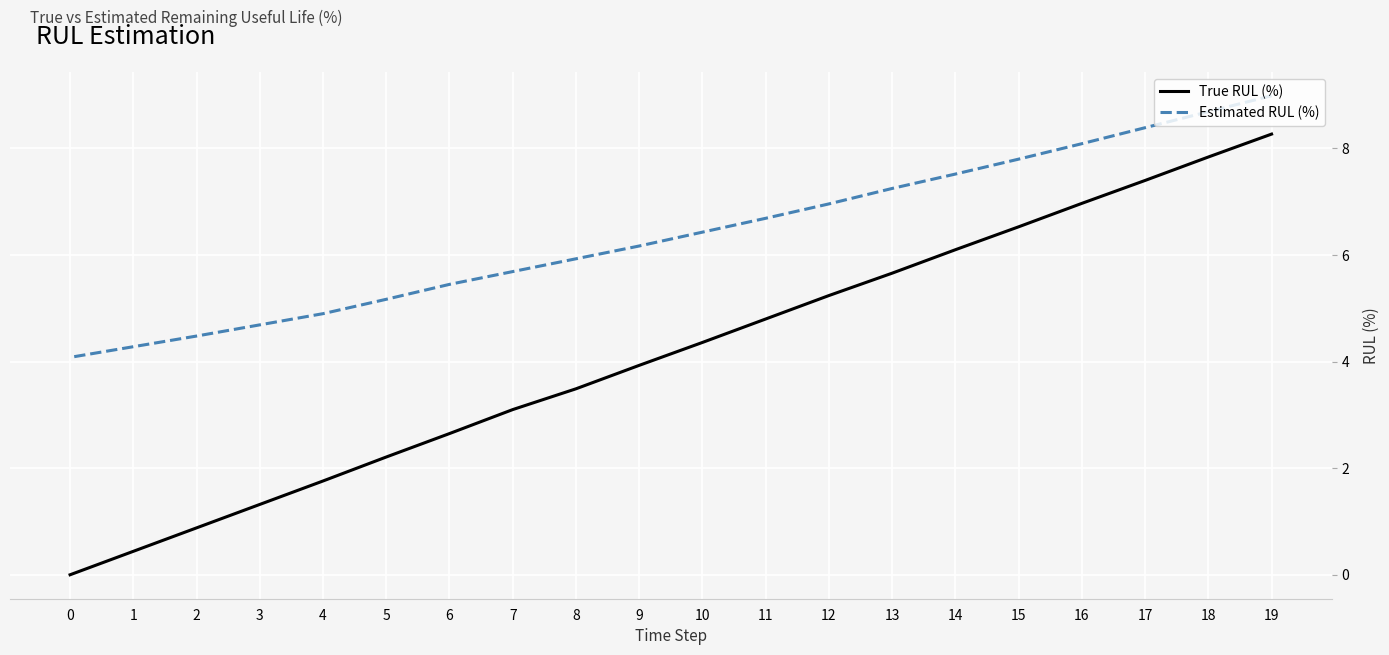

True or false: True RUL (%) and Estimated RUL (%) cross at least once.

False